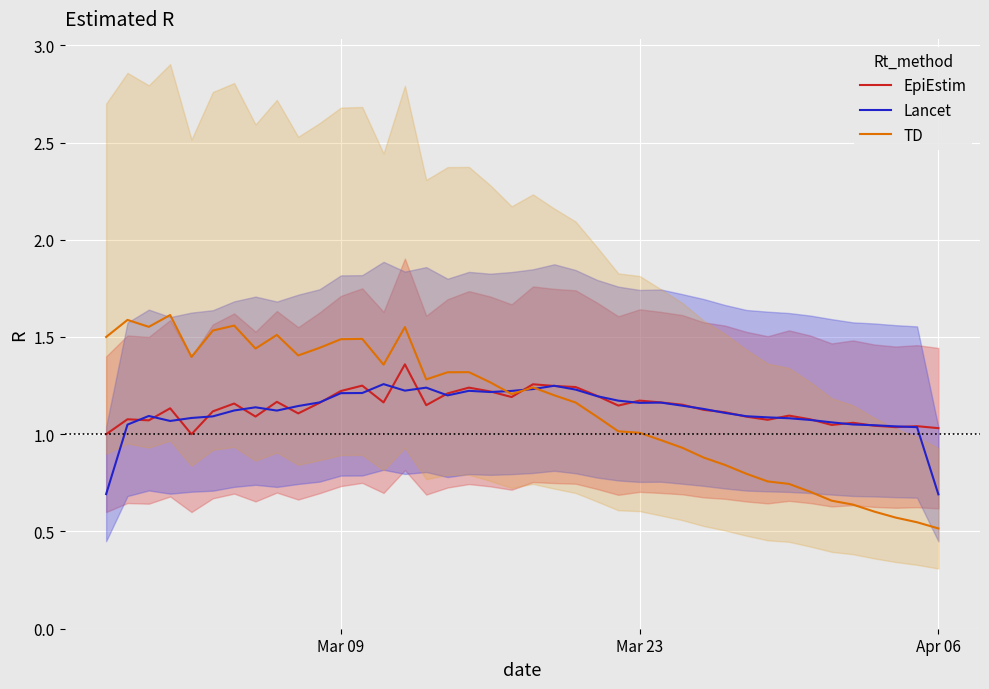

True or false: TD has a value of 0.2 at Apr 06.

False